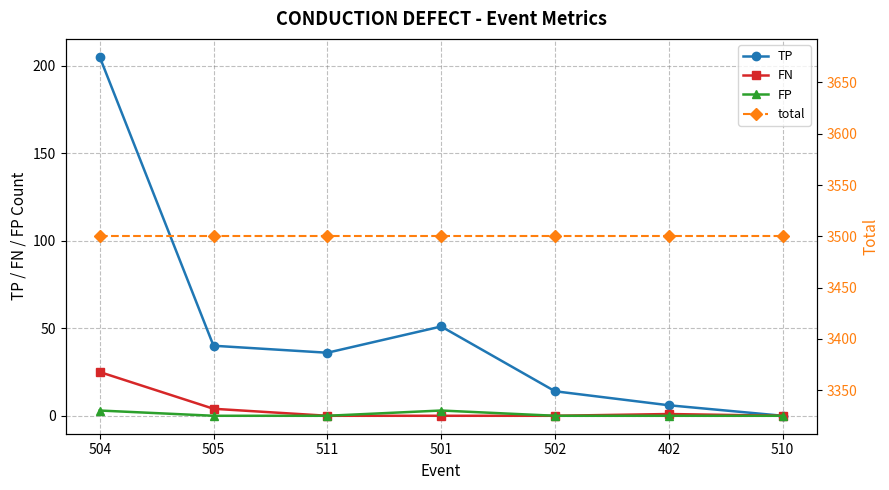

What is the difference between the highest and lowest values at 505?

3500